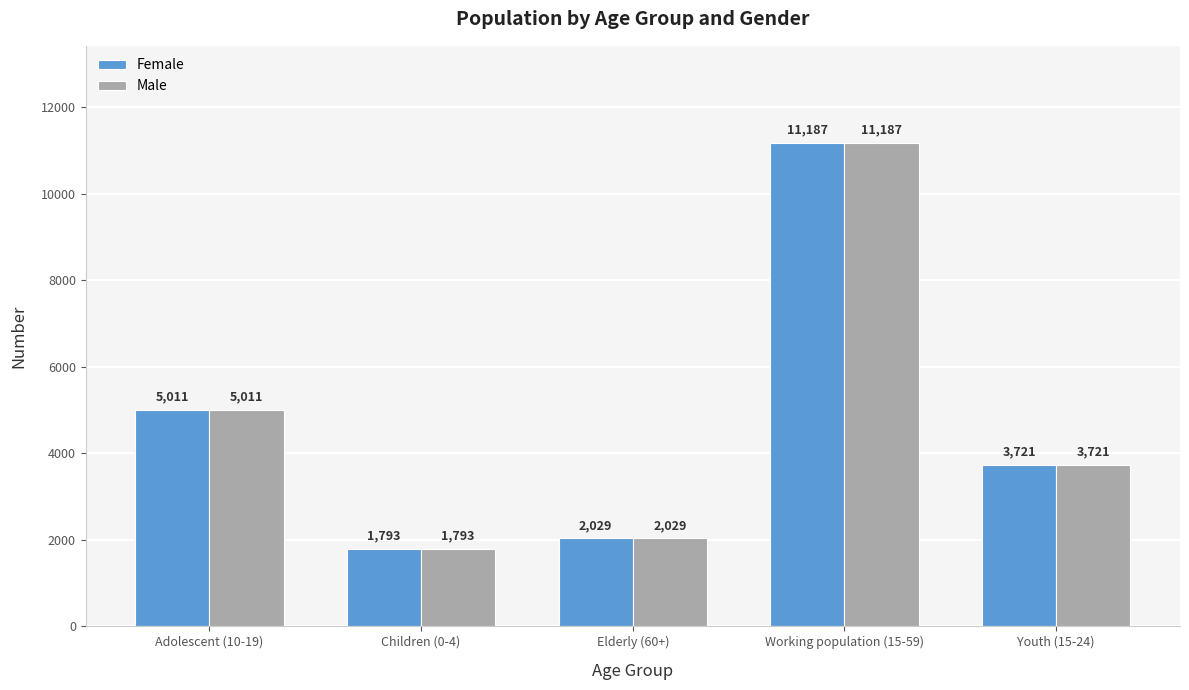

Reading right to left, transcribe all the data shown in this chart.

Female: Youth (15-24)=3721	Working population (15-59)=11187	Elderly (60+)=2029	Children (0-4)=1793	Adolescent (10-19)=5011
Male: Youth (15-24)=3721	Working population (15-59)=11187	Elderly (60+)=2029	Children (0-4)=1793	Adolescent (10-19)=5011